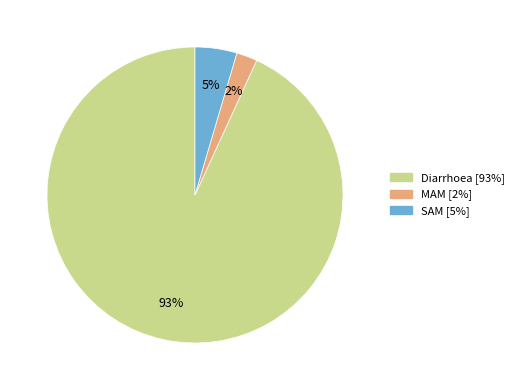

Count the number of slices in the pie.

3